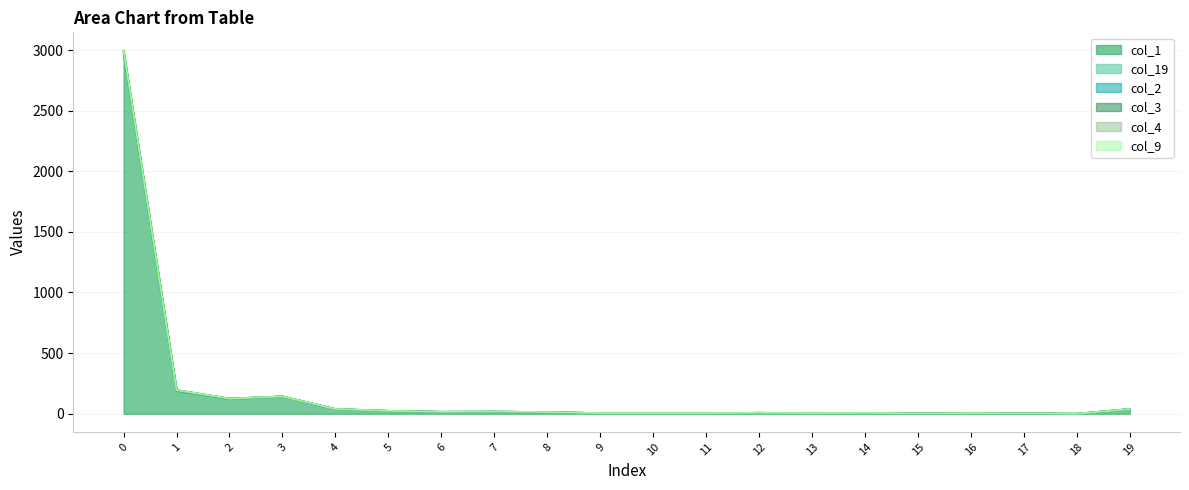

Which category has the lowest value in the col_9 series?

18